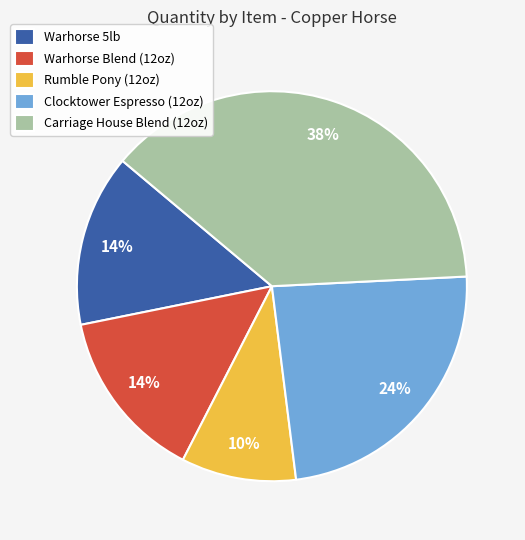

Is it true that Carriage House Blend (12oz) is 38% of the pie?

True